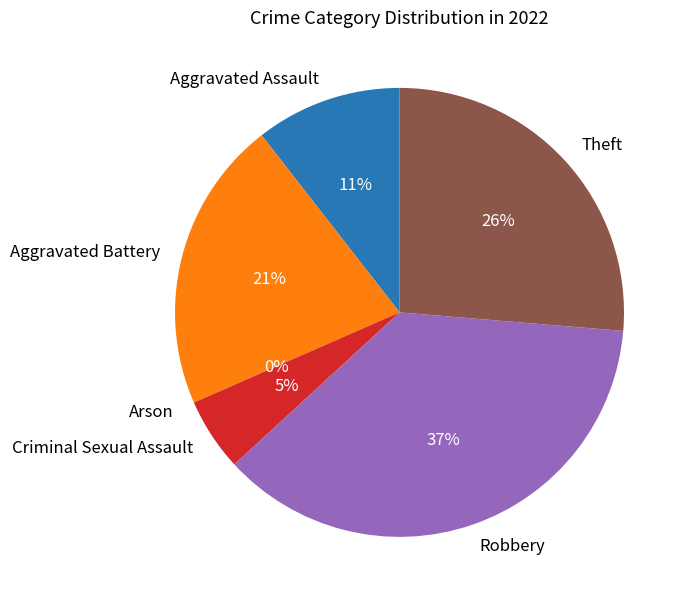

Which slice is the smallest?

Arson